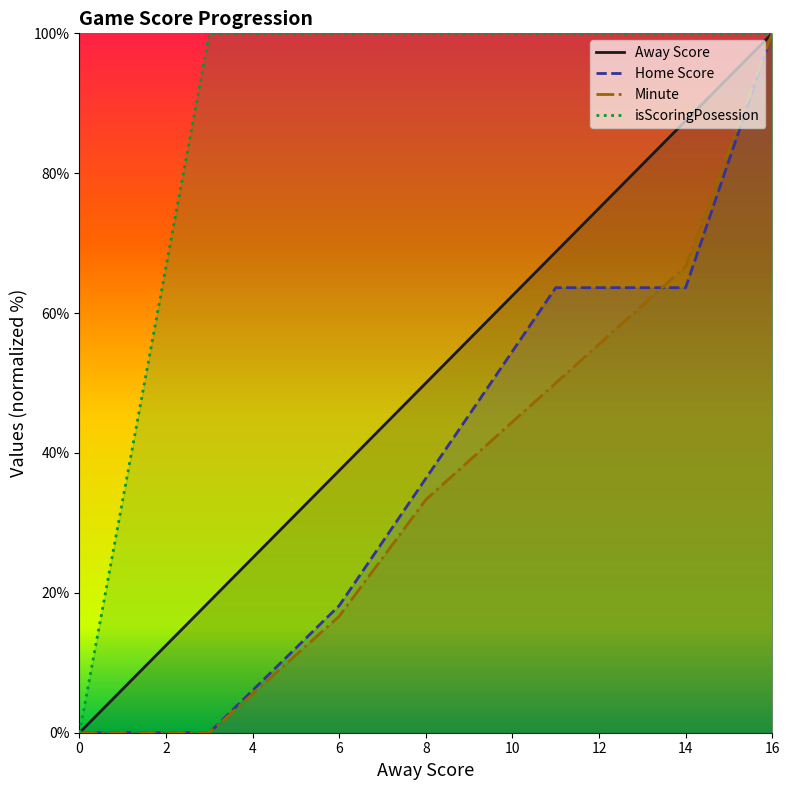

Which has a higher value, 14 or 0?

14